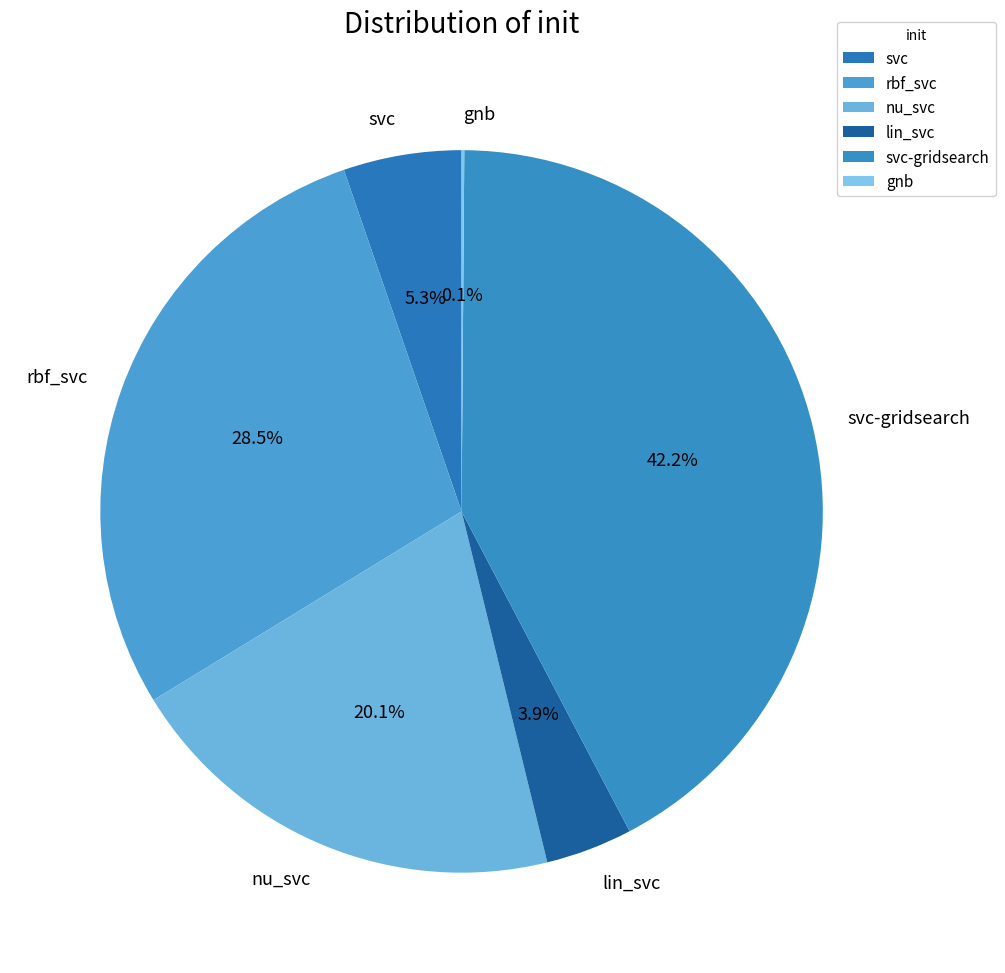

Is there any slice that represents more than half of the pie?

No